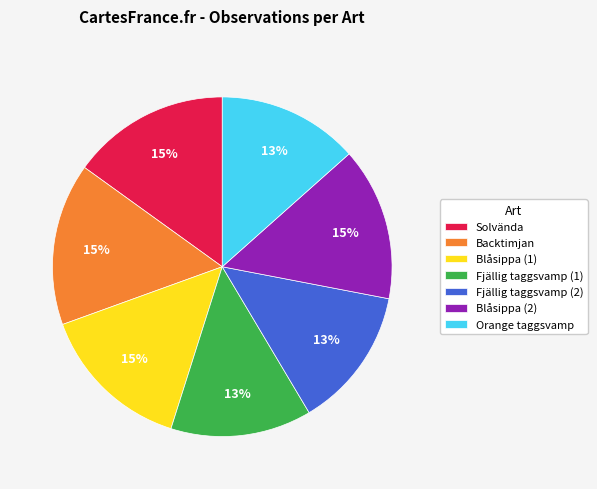

How many segments does this pie chart have?

7